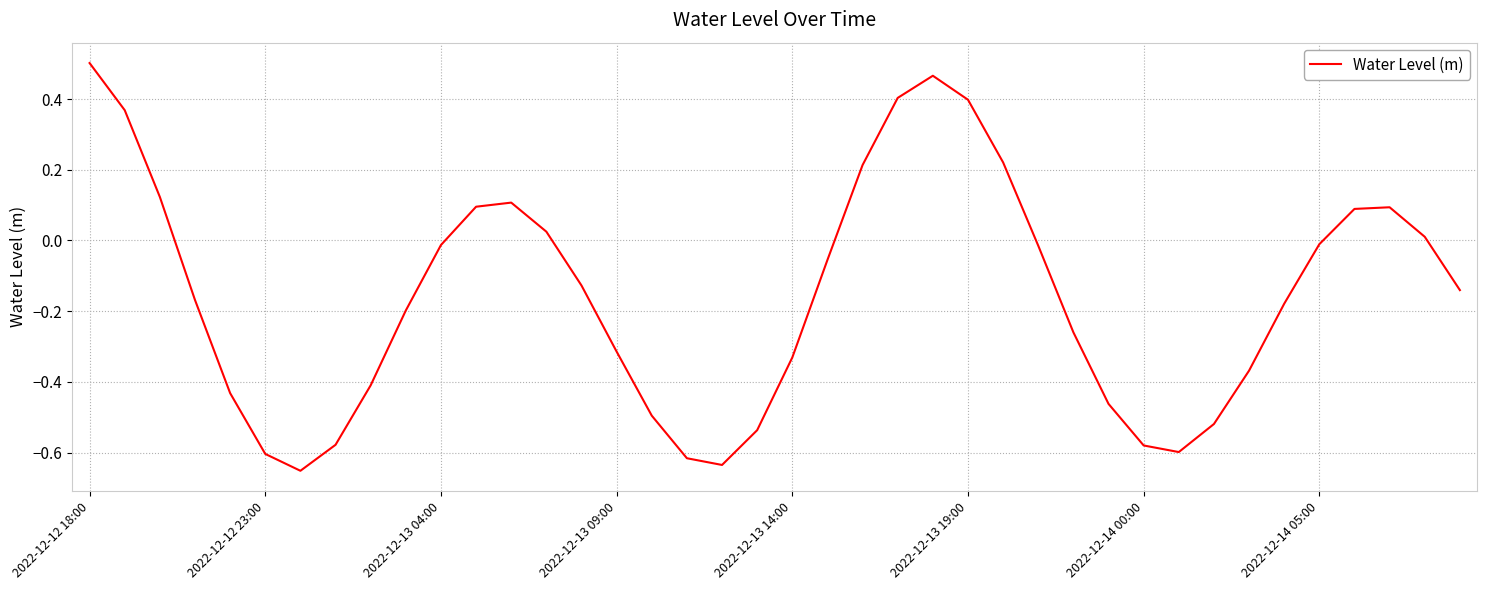

What is the difference between the maximum and minimum values?

1.2